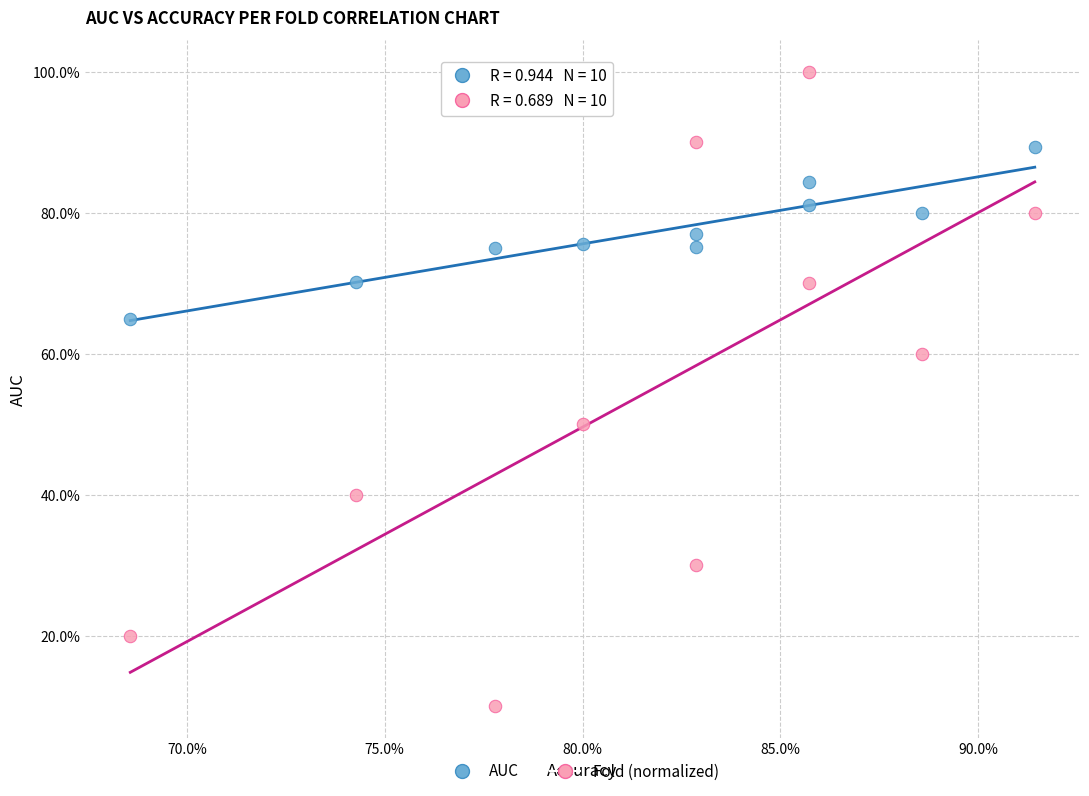

Which series has the widest spread of Y values?

Fold (normalized)